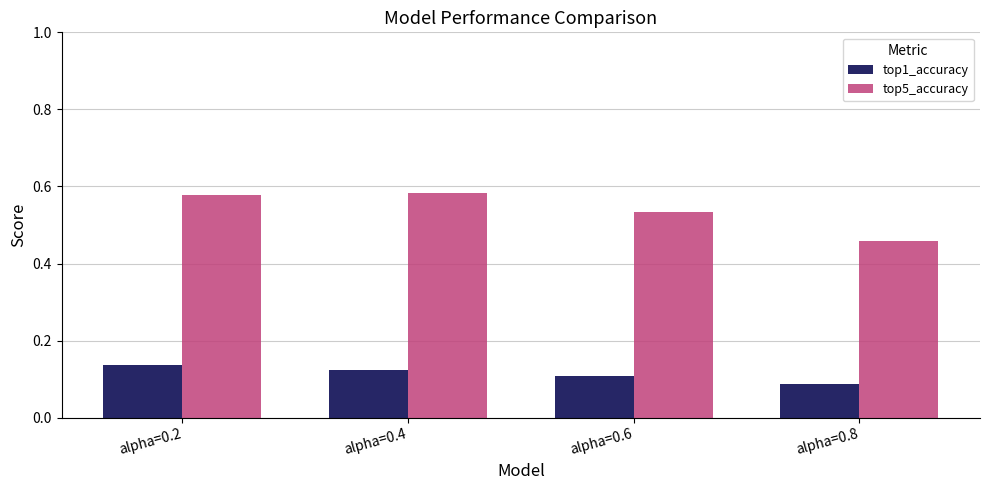

At how many categories does at least one series exceed 0?

4